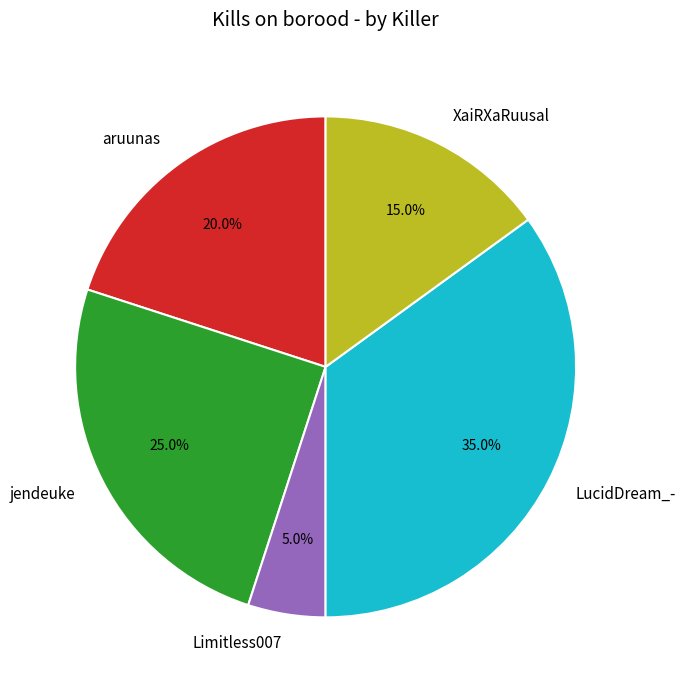

What portion of the pie excludes Limitless007?

95.0%